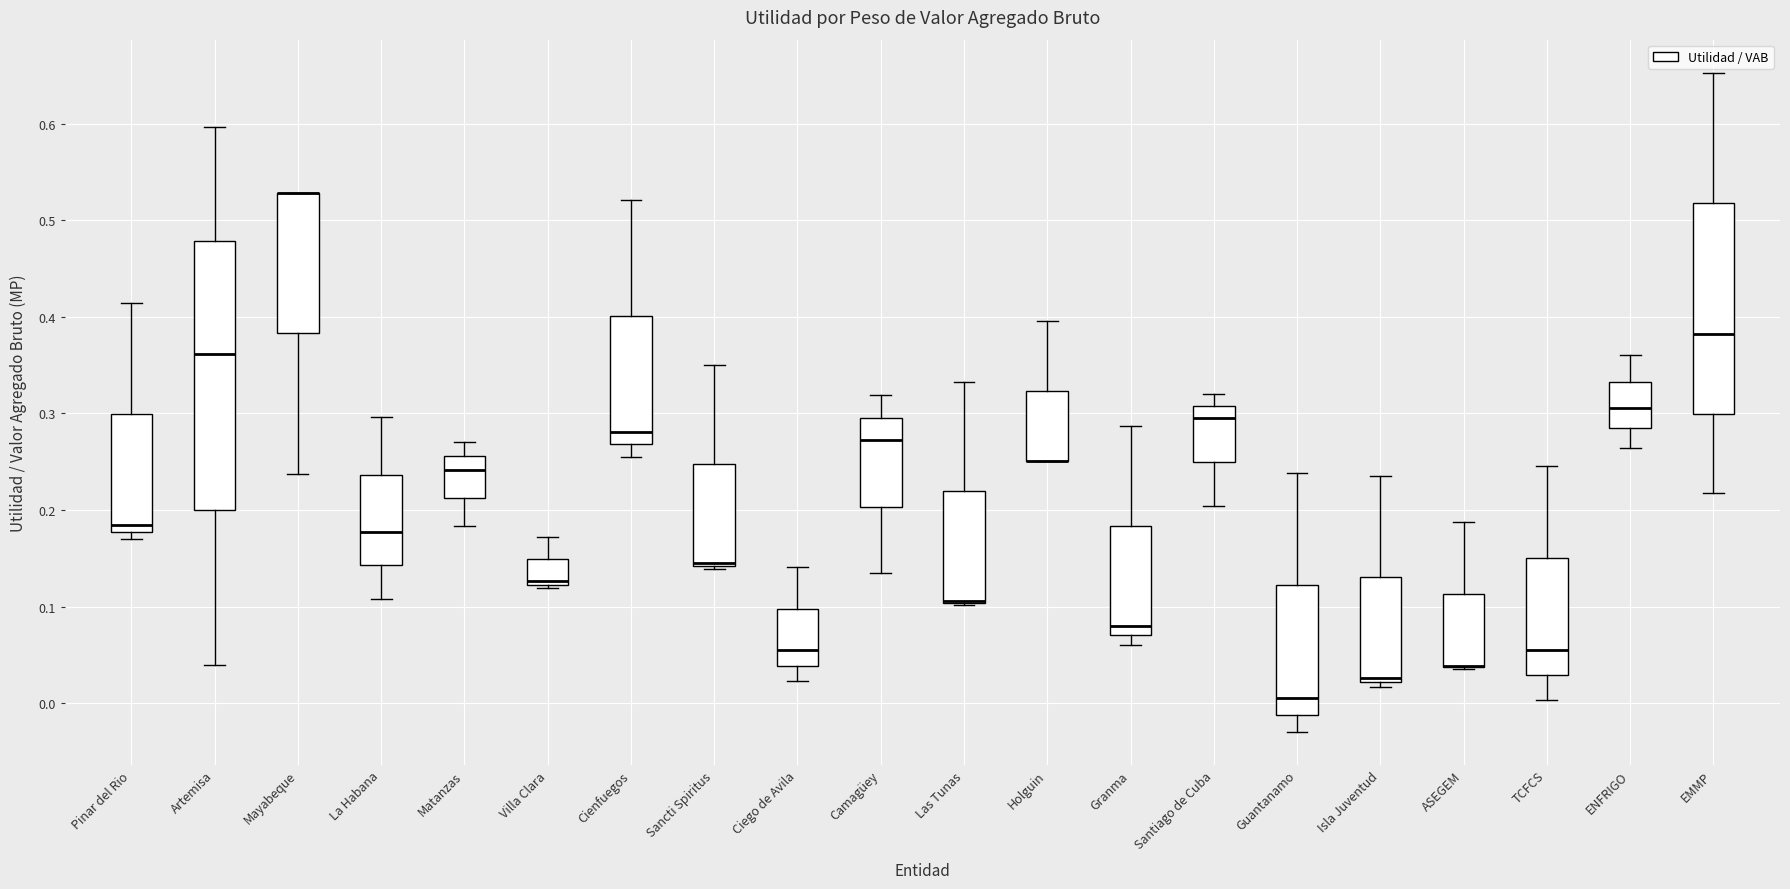

Which box is the tallest, from its lower edge to its upper edge?

Artemisa